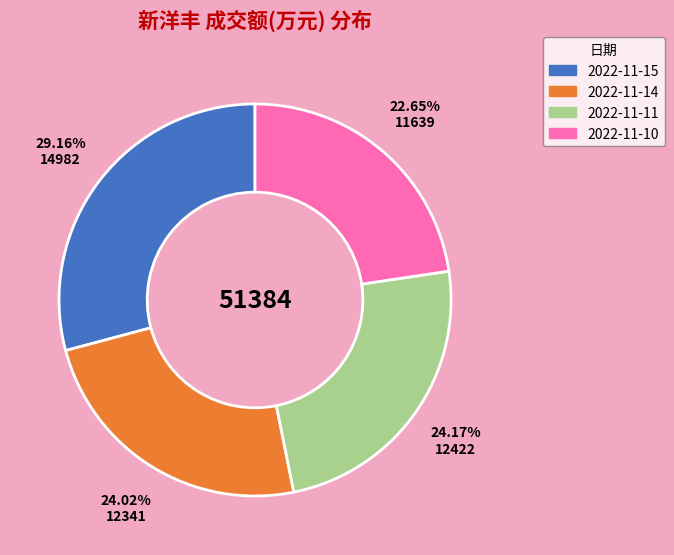

Is the sum of 2022-11-14 and 2022-11-15 greater than half?

Yes